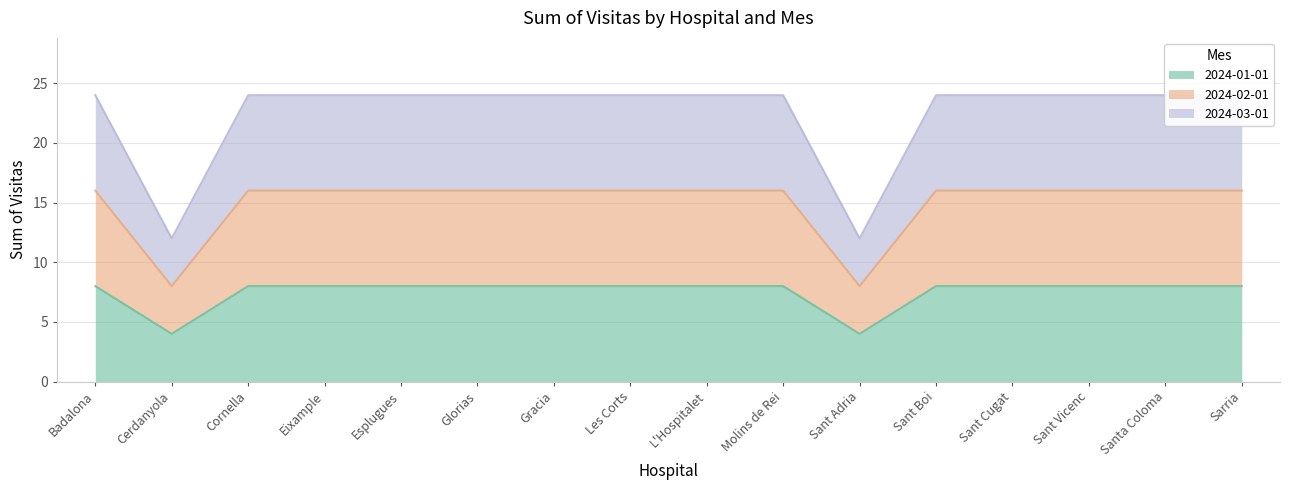

The 2024-01-01 series shows 14 at Santa Coloma. True or false?

False